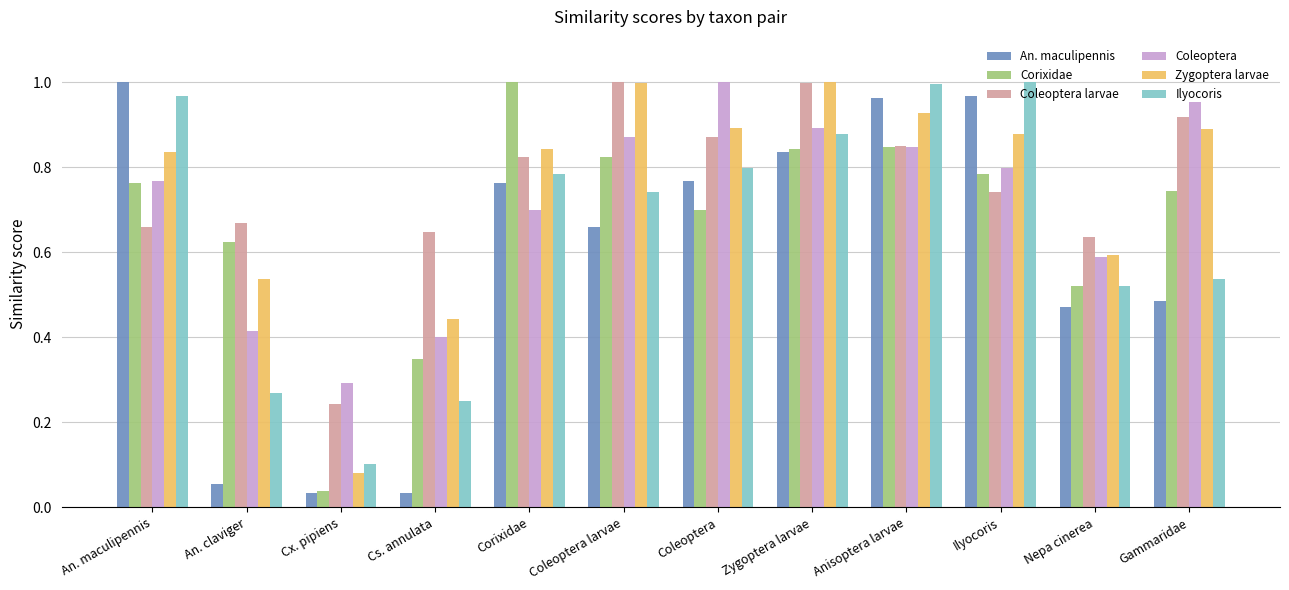

Are the bars horizontal?

No